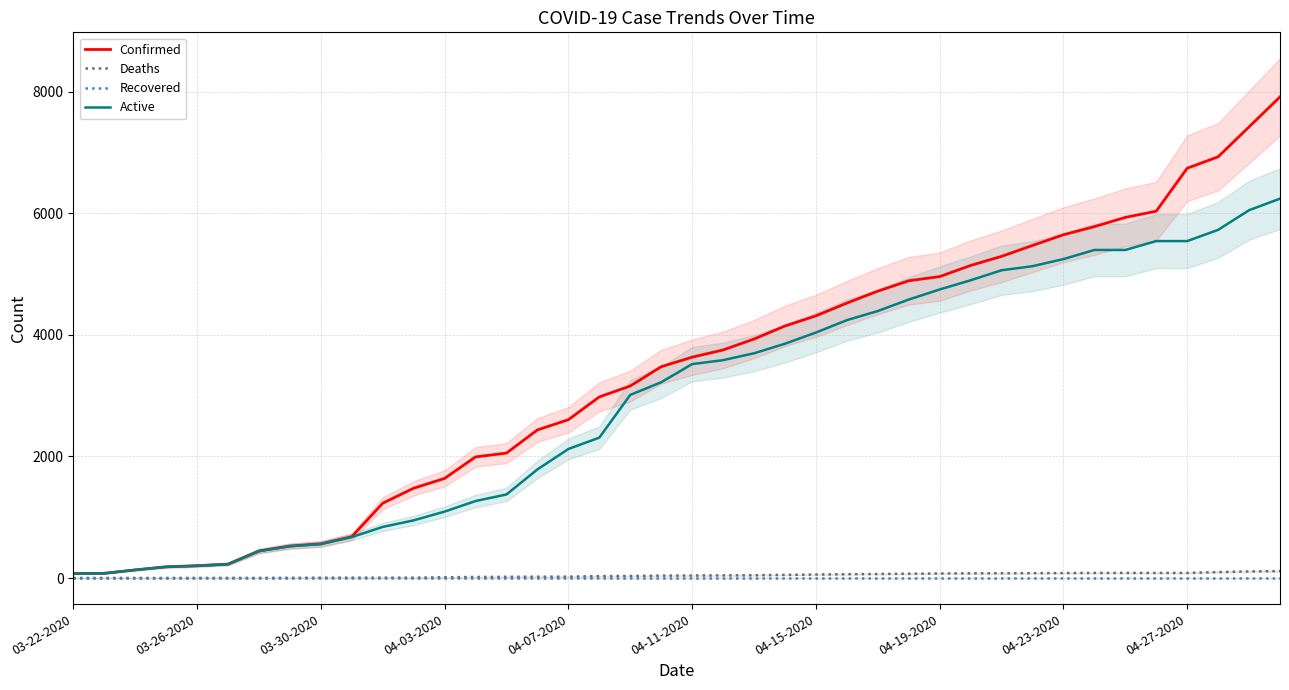

At which label does Recovered reach its peak?

03-22-2020